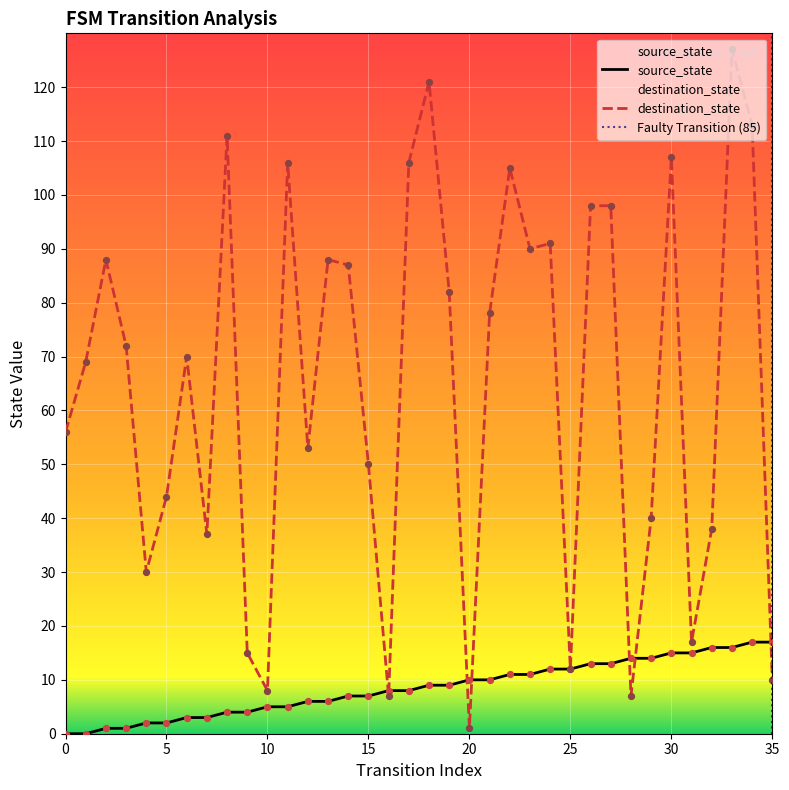

At how many categories does at least one series exceed 13?

32